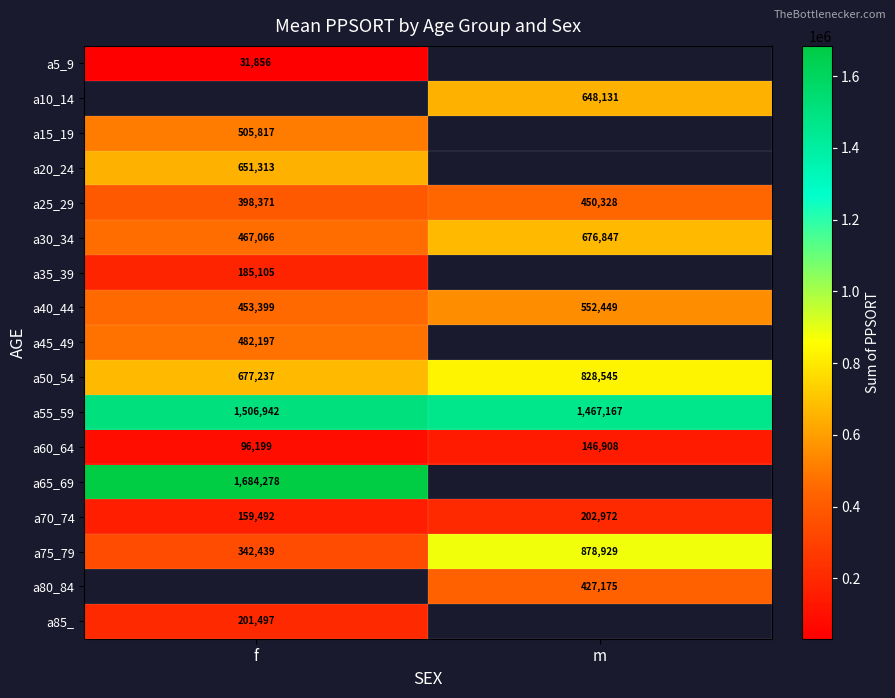

What is the sum of the a50_54 values at f and m?

1505782